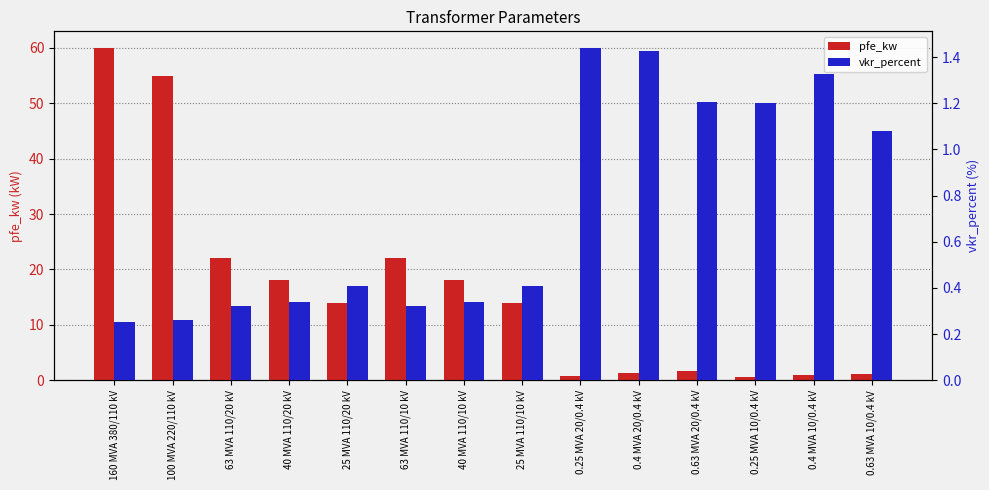

What is the difference between the maximum and minimum values in the pfe_kw series?

59.4